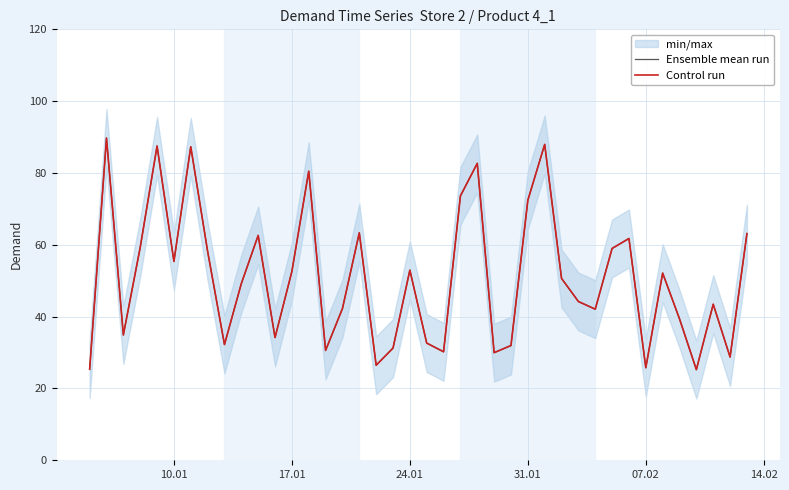

True or false: Ensemble mean run and Control run intersect in this chart.

False